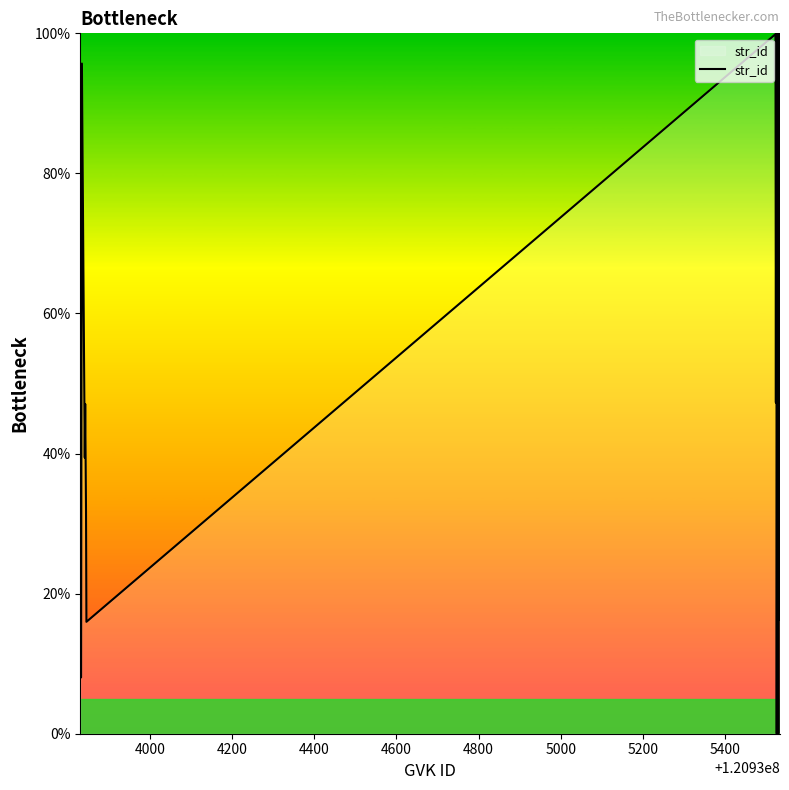

What is the greatest value displayed?

100.0